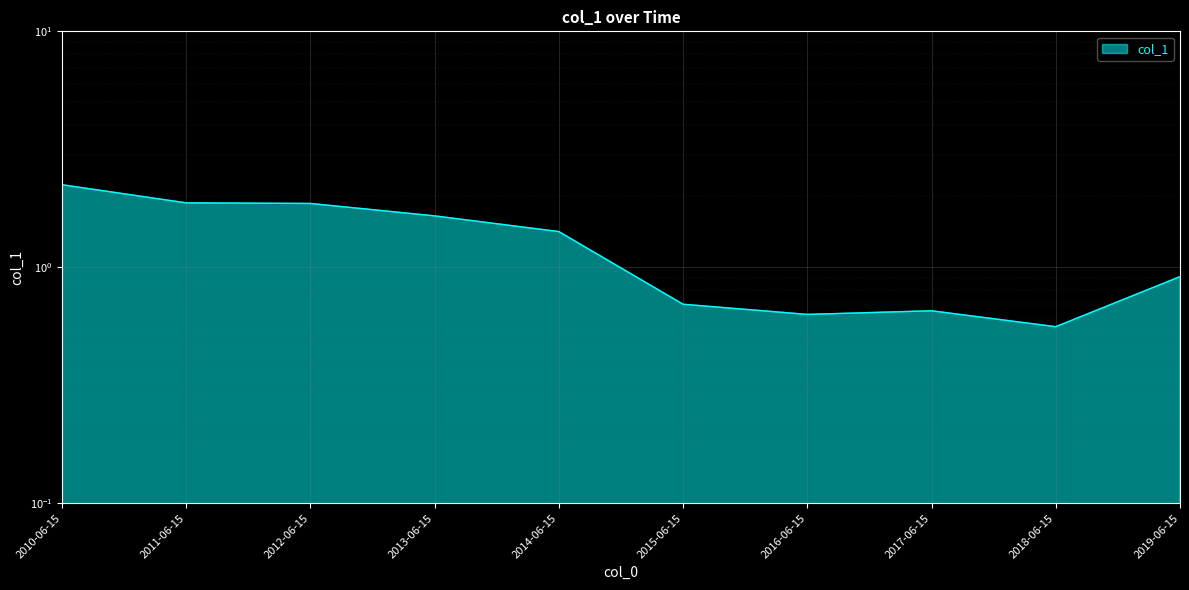

True or false: the data shows 1.1 at 2013-06-15.

False